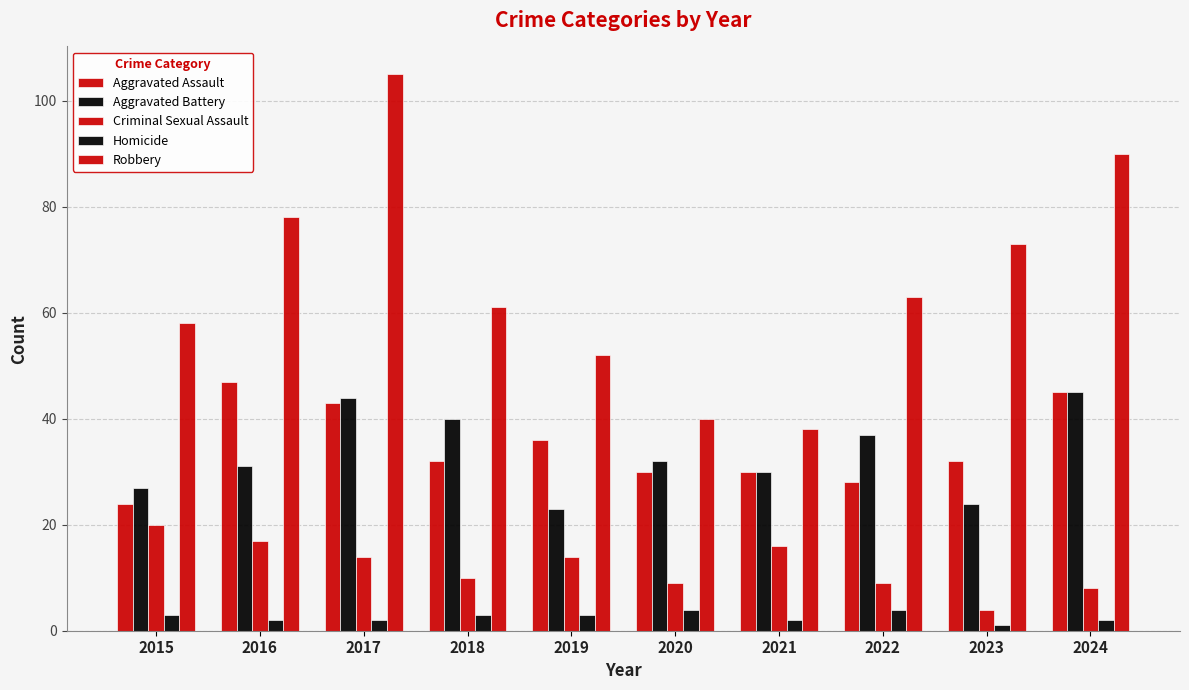

Which series has the widest spread of values?

Robbery